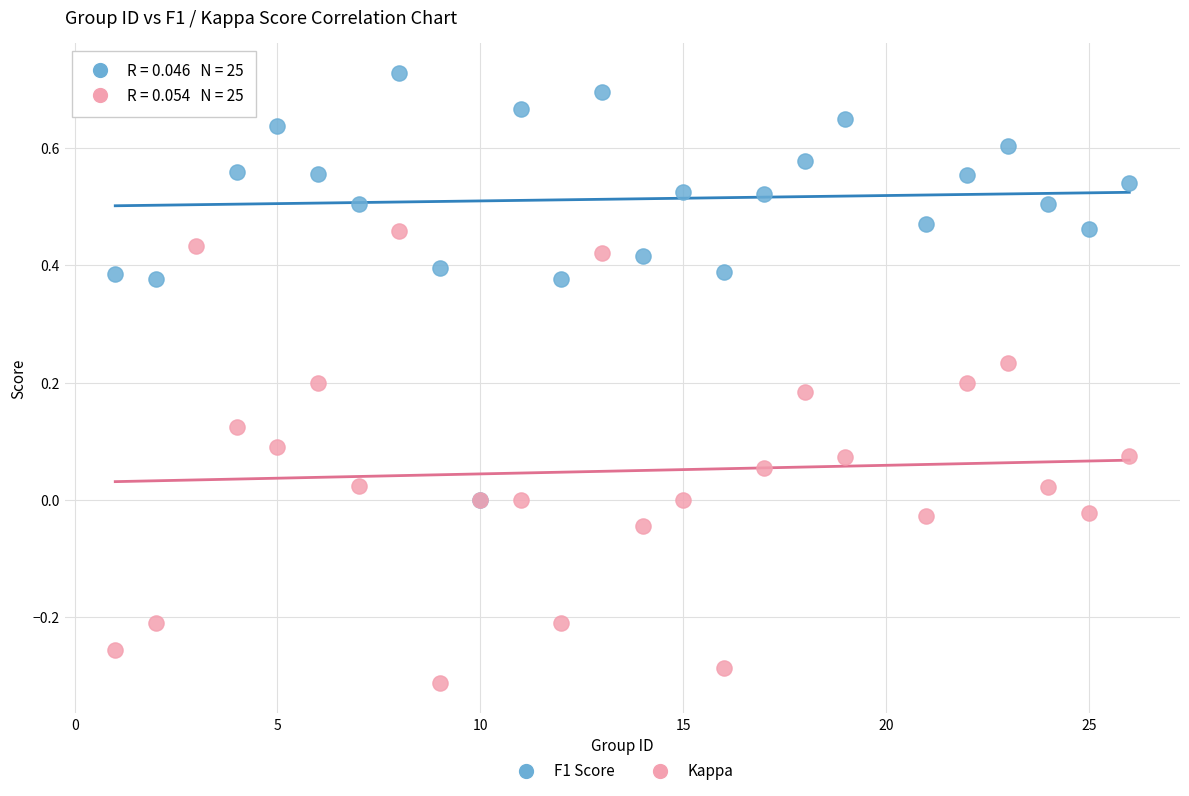

Which series reaches the maximum Y coordinate?

F1 Score